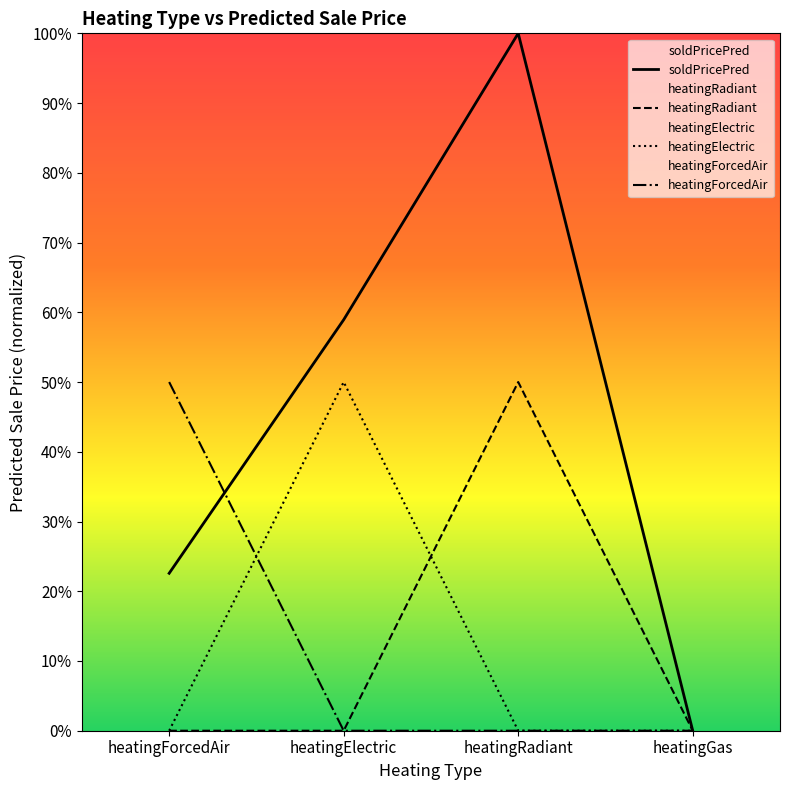

Where do heatingElectric and heatingRadiant first cross each other?

heatingElectric and heatingRadiant